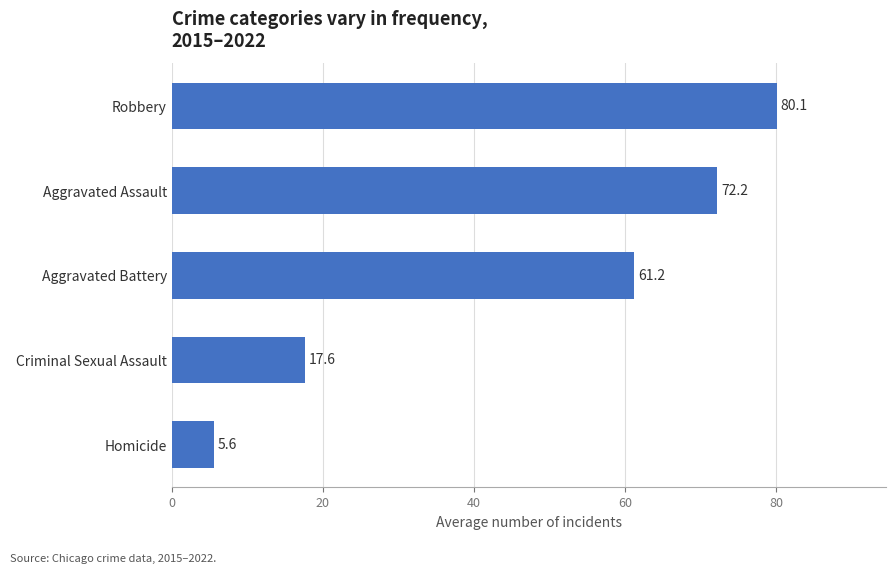

What is the change in value from Aggravated Battery to Robbery?

+18.9